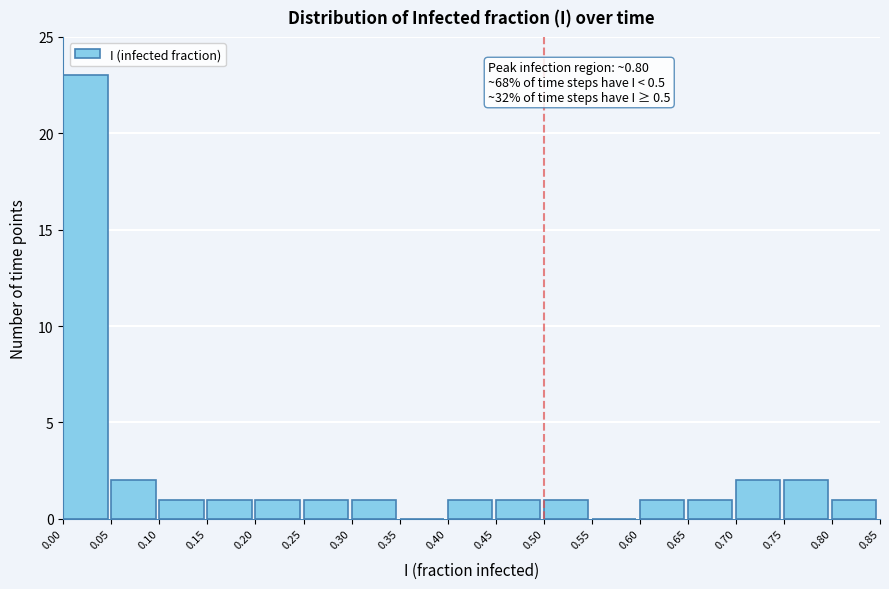

Over which range of the x-axis is the bar tallest?

0.00 to 0.05